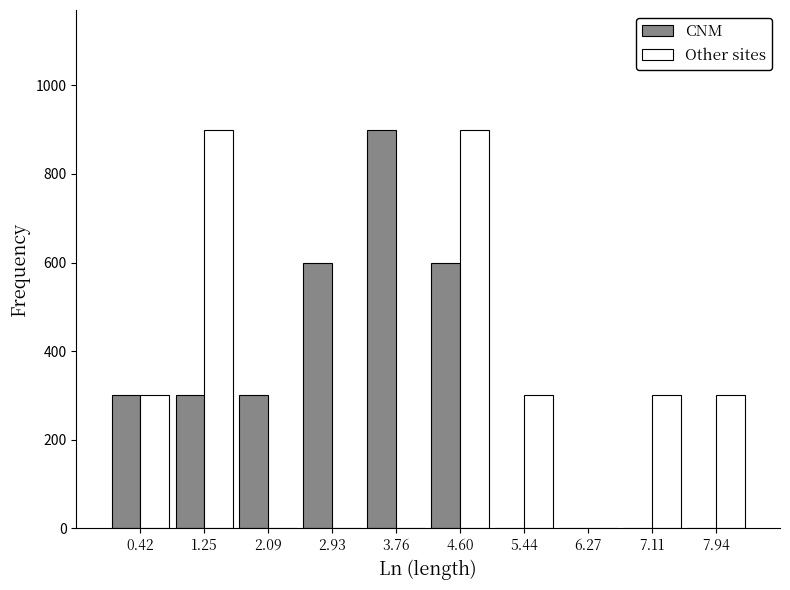

Reading left to right, list every range on the x-axis with the height of the bar of each series over it. Neither the bar edges nor the heights are printed on the chart, so give them approximately, as read against the axes.

0.0 to 0.8: CNM=300	Other sites=300
0.8 to 1.7: CNM=300	Other sites=900
1.7 to 2.5: CNM=300	Other sites=0
2.5 to 3.3: CNM=600	Other sites=0
3.3 to 4.2: CNM=900	Other sites=0
4.2 to 5.0: CNM=600	Other sites=900
5.0 to 5.9: CNM=0	Other sites=300
5.9 to 6.7: CNM=0	Other sites=0
6.7 to 7.5: CNM=0	Other sites=300
7.5 to 8.4: CNM=0	Other sites=300